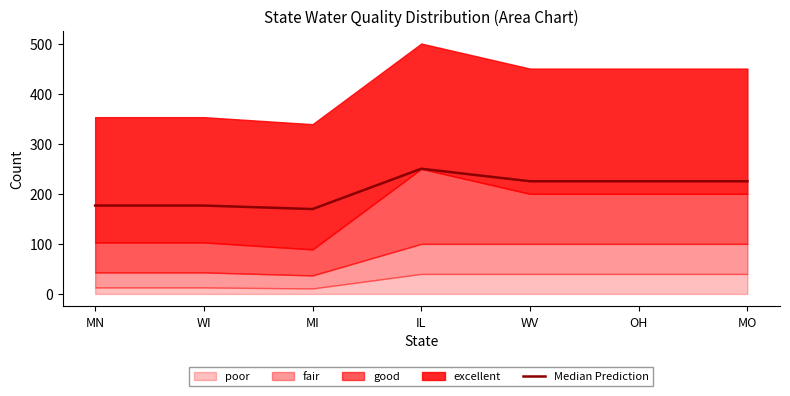

Reading left to right, what are all the values shown in this chart?

MN=176.5	WI=176.5	MI=169.5	IL=250.0	WV=225.0	OH=225.0	MO=225.0